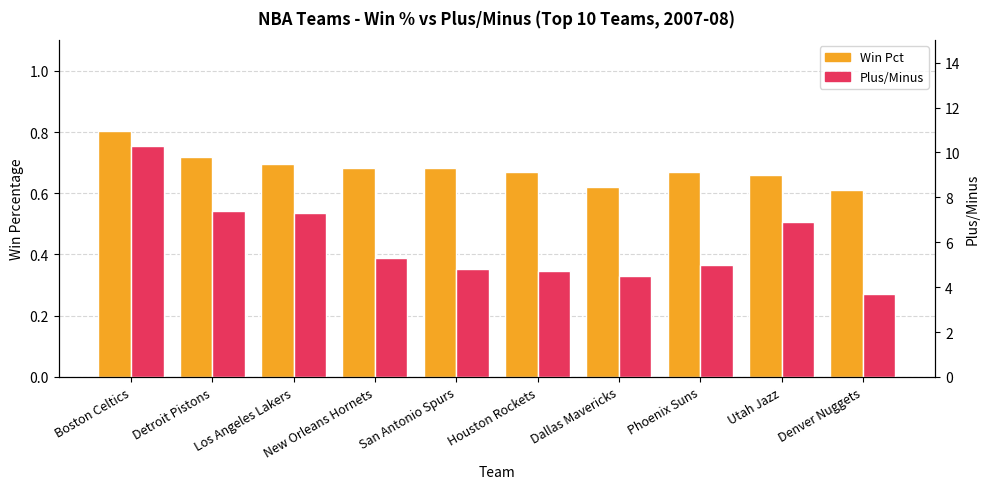

Which series has the largest range (max minus min)?

Plus/Minus